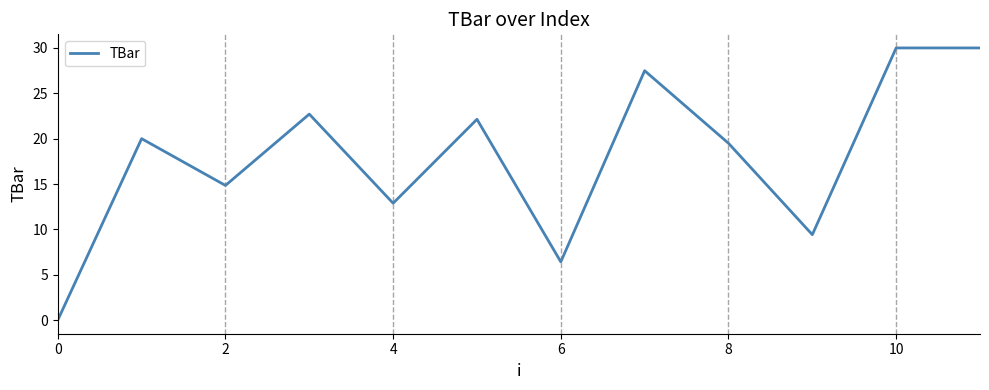

What is the greatest value displayed?

30.0